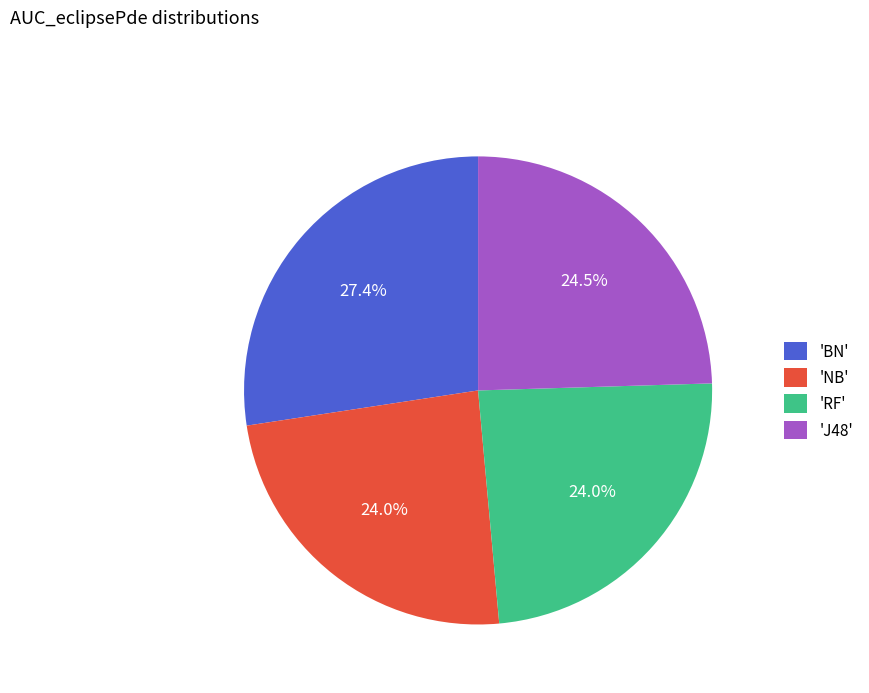

What percentage is NOT represented by 'NB'?

76.0%